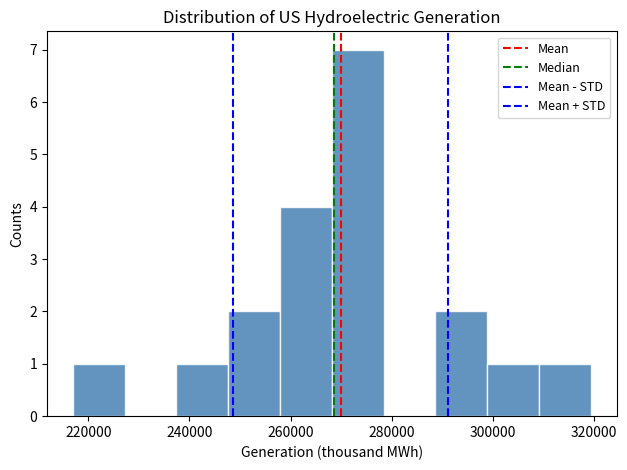

Over which range of the x-axis is the bar tallest?

268000 to 278000